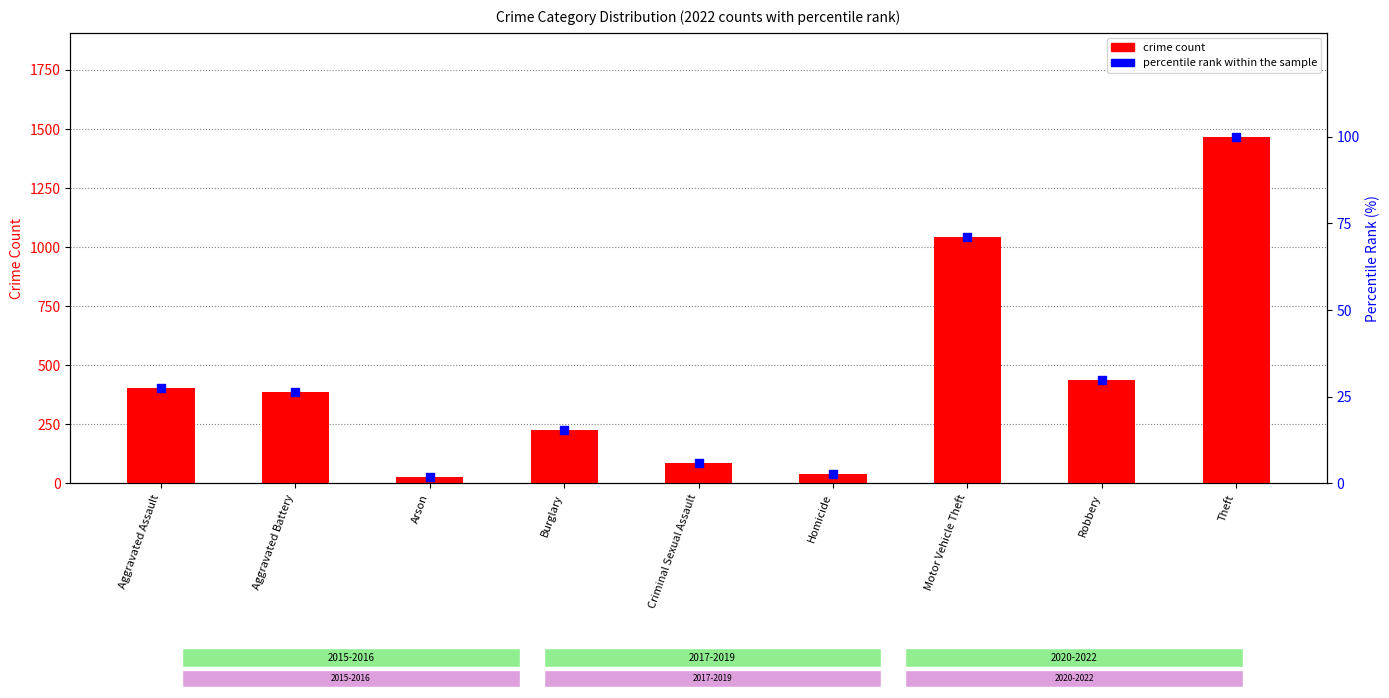

Which series reaches the minimum Y coordinate?

percentile rank within the sample